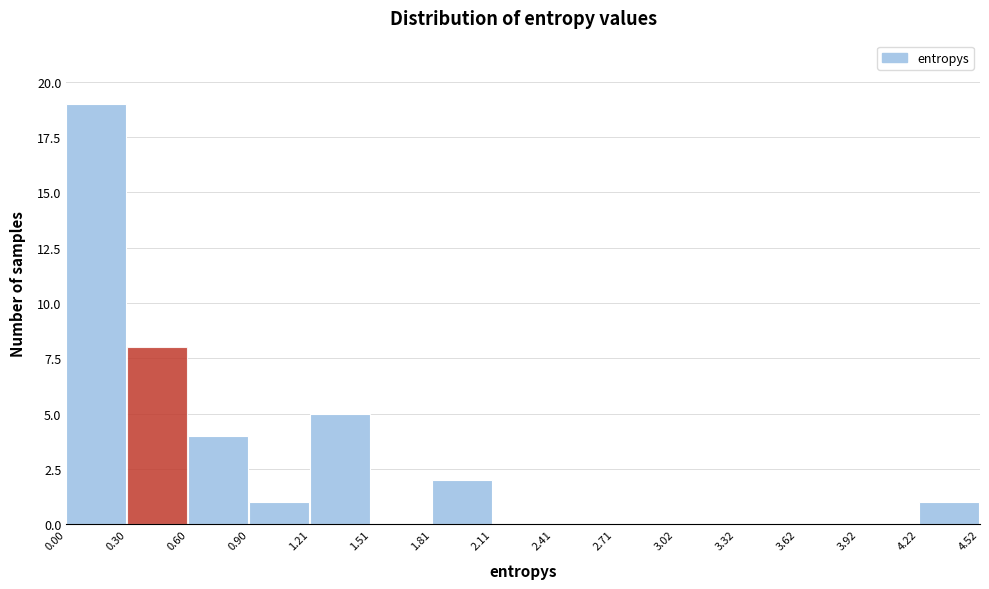

Reading left to right, list every bar in this chart as the range it spans on the x-axis followed by its height. The values are not printed on the chart, so give them approximately, as read against the axis.

0.00 to 0.30: 19
0.30 to 0.60: 8
0.60 to 0.90: 4
0.90 to 1.21: 1
1.21 to 1.51: 5
1.51 to 1.81: 0
1.81 to 2.11: 2
2.11 to 2.41: 0
2.41 to 2.71: 0
2.71 to 3.02: 0
3.02 to 3.32: 0
3.32 to 3.62: 0
3.62 to 3.92: 0
3.92 to 4.22: 0
4.22 to 4.52: 1